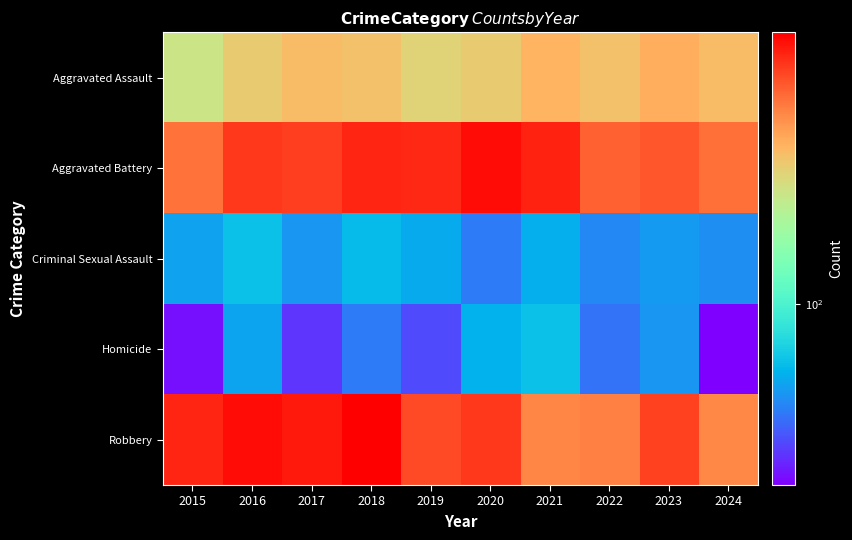

Reading left to right, extract all data points from this chart.

Aggravated Assault: 2015=210	2016=250	2017=276	2018=265	2019=238	2020=249	2021=284	2022=267	2023=295	2024=275
Aggravated Battery: 2015=387	2016=491	2017=480	2018=522	2019=520	2020=574	2021=531	2022=417	2023=437	2024=391
Criminal Sexual Assault: 2015=58	2016=69	2017=55	2018=66	2019=61	2020=49	2021=62	2022=52	2023=56	2024=53
Homicide: 2015=32	2016=59	2017=37	2018=49	2019=40	2020=63	2021=69	2022=47	2023=55	2024=30
Robbery: 2015=527	2016=579	2017=553	2018=608	2019=458	2020=491	2021=357	2022=364	2023=473	2024=352